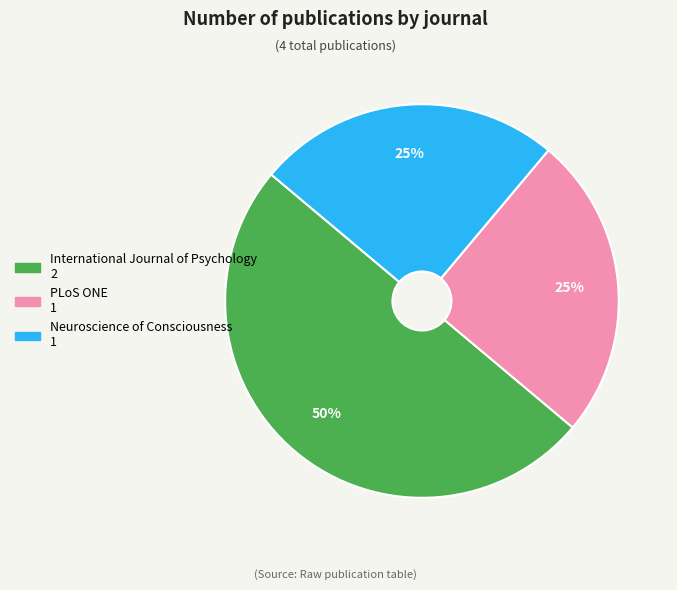

Is it true that International Journal of Psychology is 50% of the pie?

True